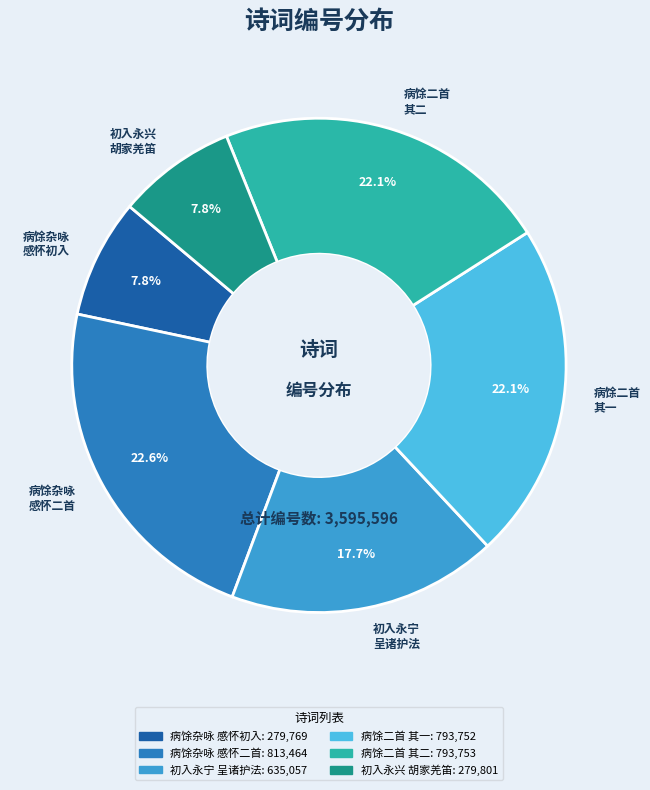

What percentage is NOT represented by 病馀杂咏 感怀二首?

77.4%